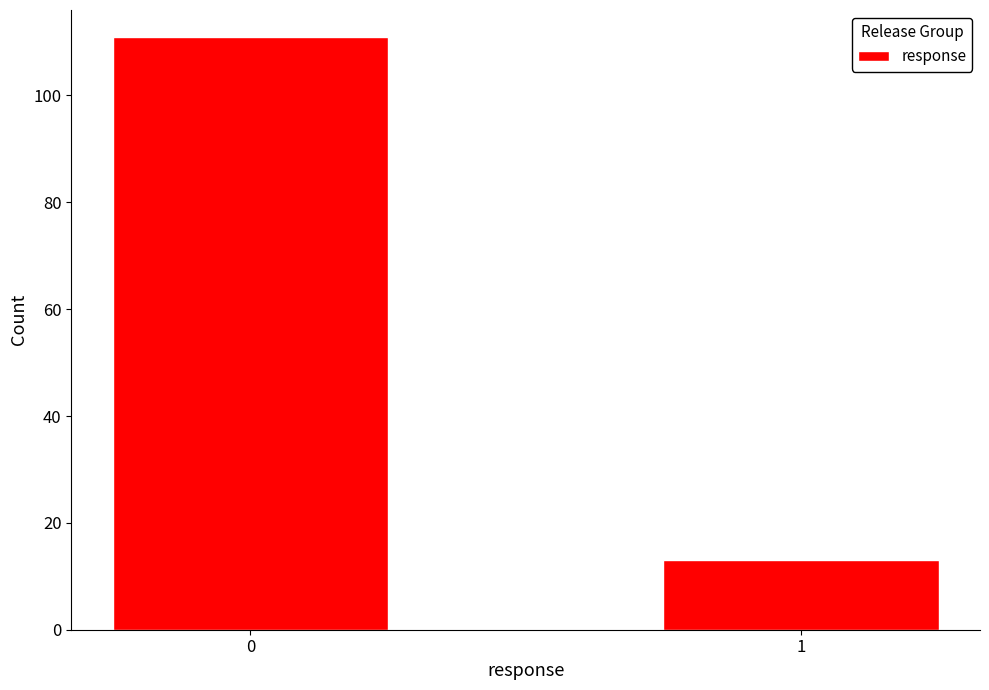

Reading left to right, list all the values displayed in this chart.

0=111	1=13